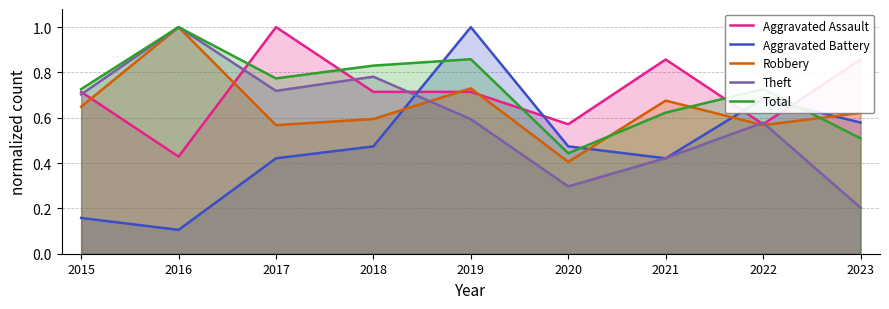

In Theft, how many points are lower than both neighbors (excluding endpoints)?

2